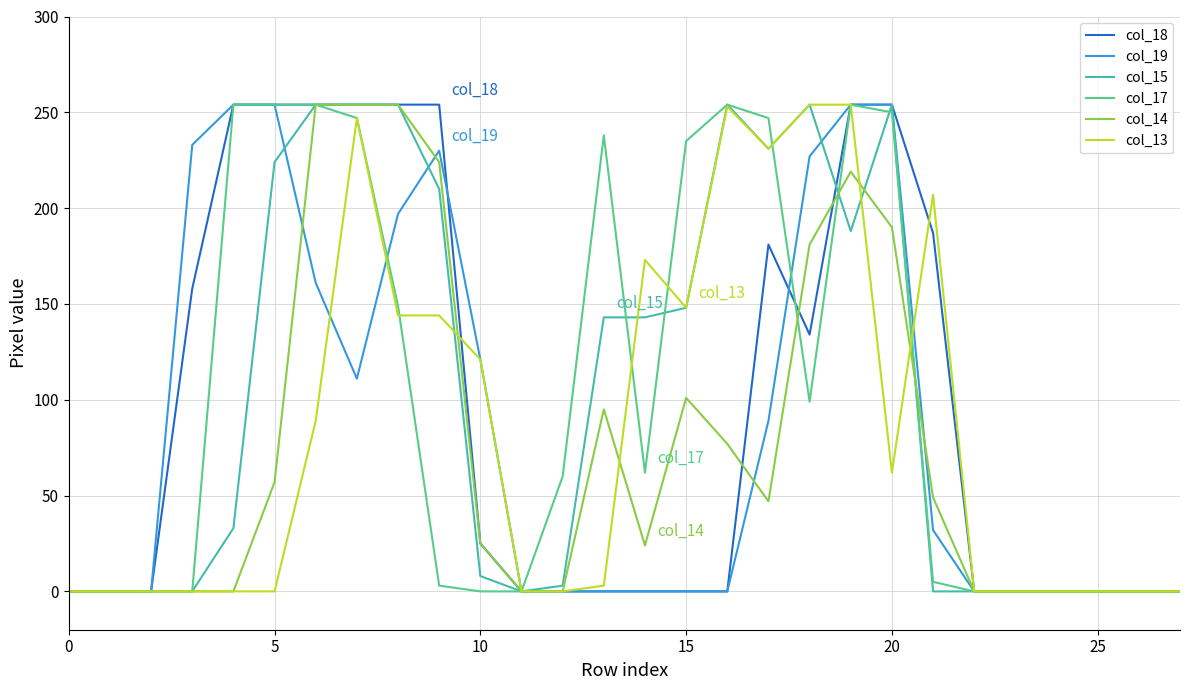

Where is the first local maximum for col_19?

9